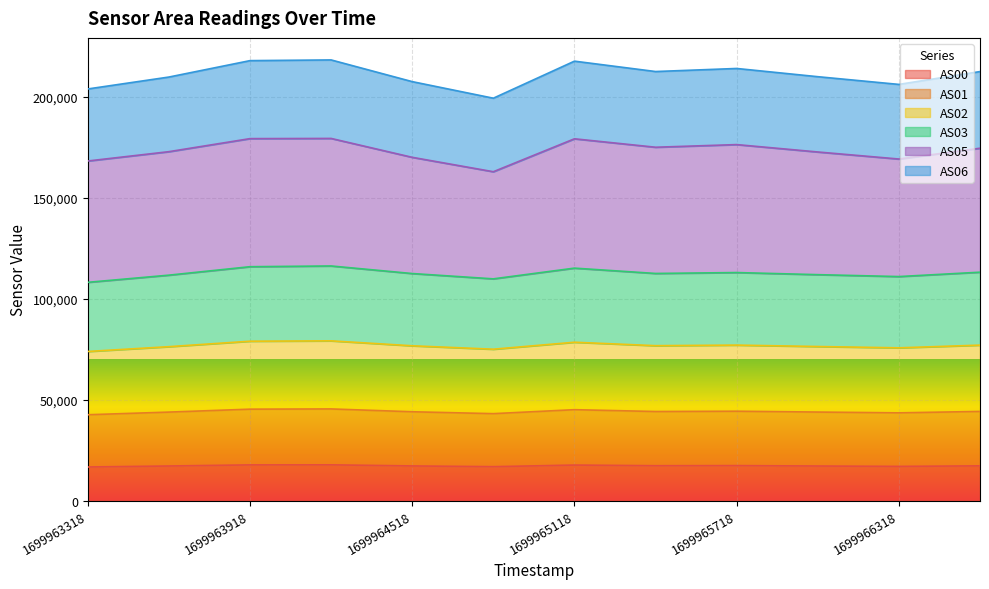

What is the maximum value for AS00?

17737